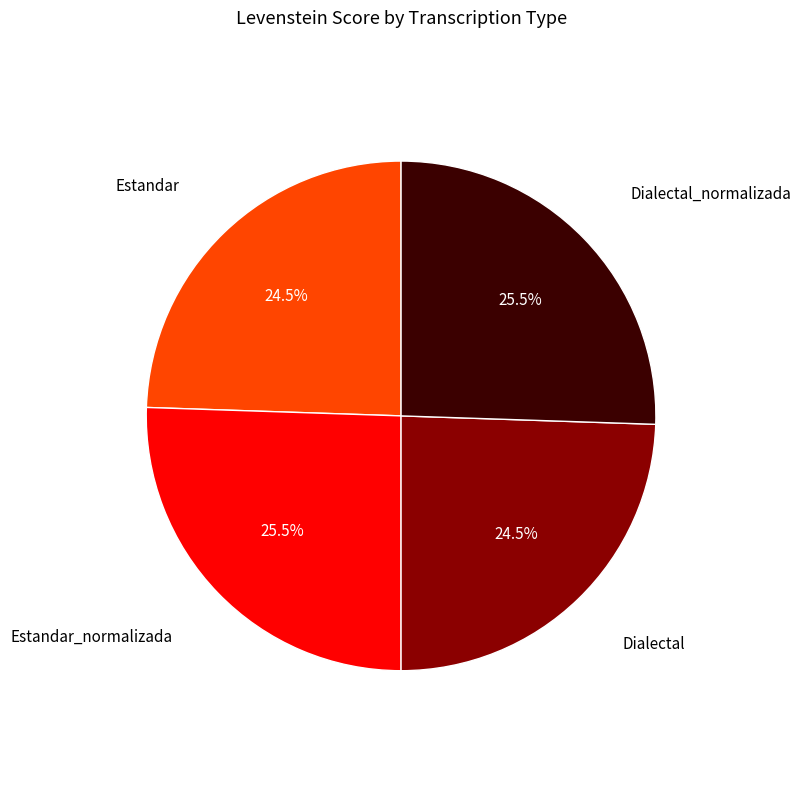

To the nearest percent, what is the average slice percentage?

25%